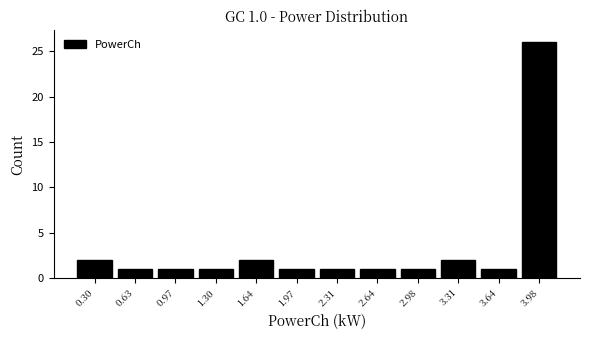

Over which range of the x-axis is the bar tallest?

3.80 to 4.15